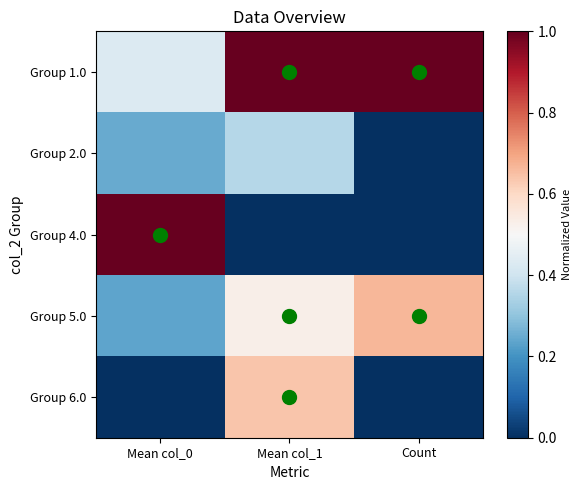

Which series has the widest spread of values?

Group 4.0